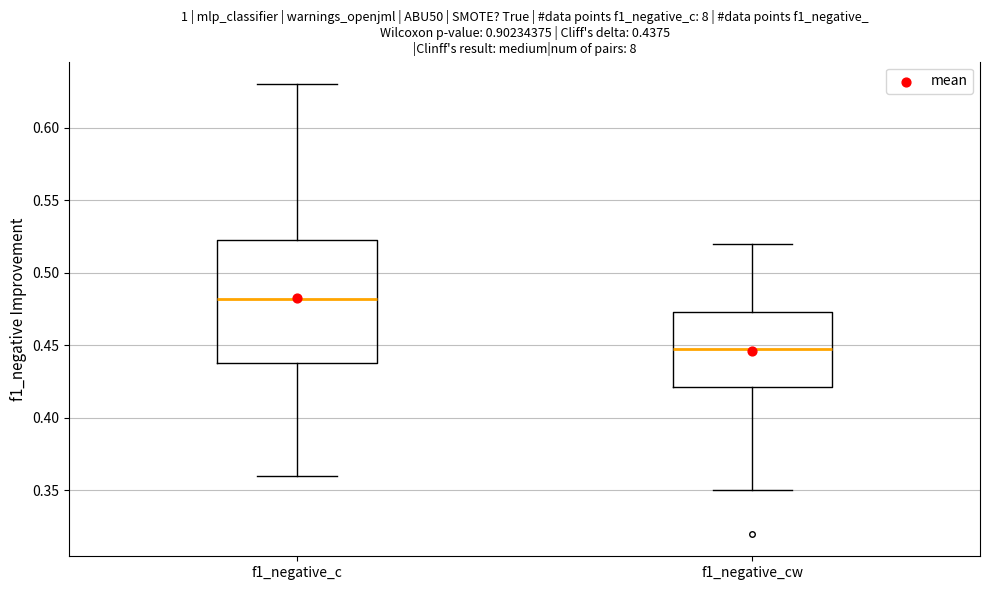

Which box's median line is the highest?

f1_negative_c